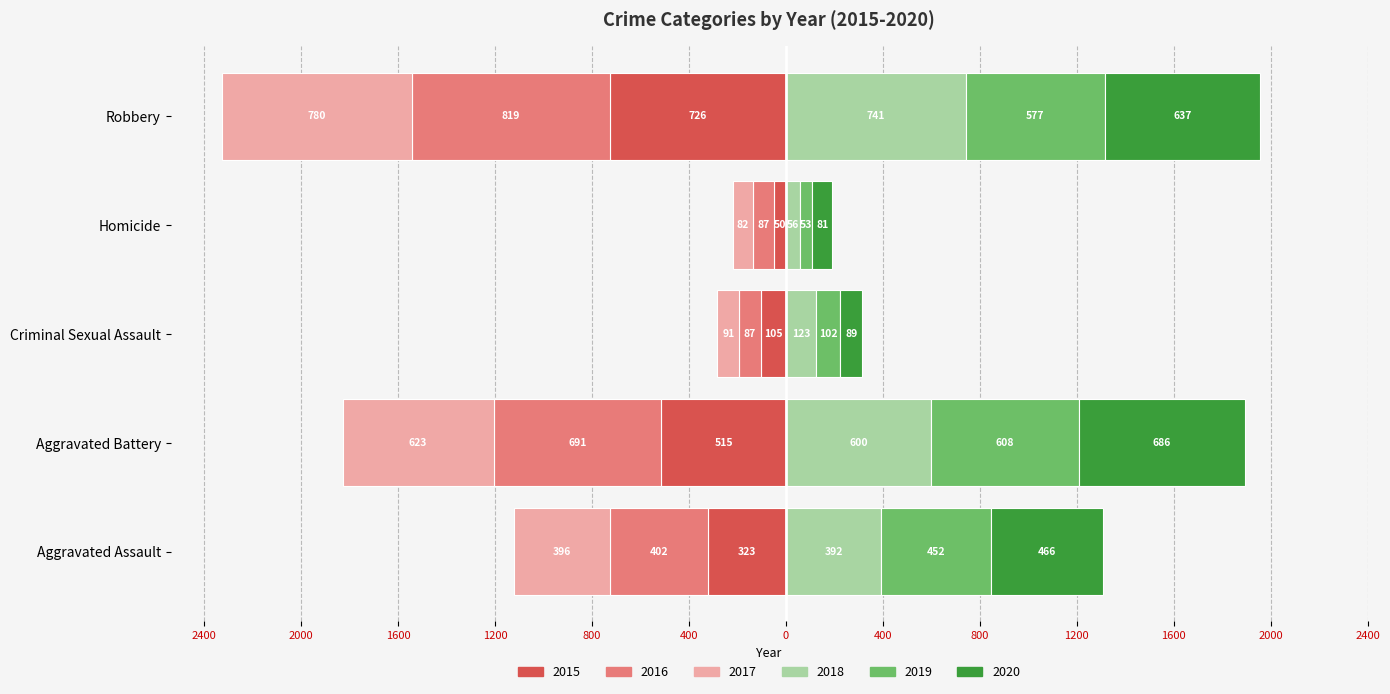

How many values in the 2019 series are below 452?

2